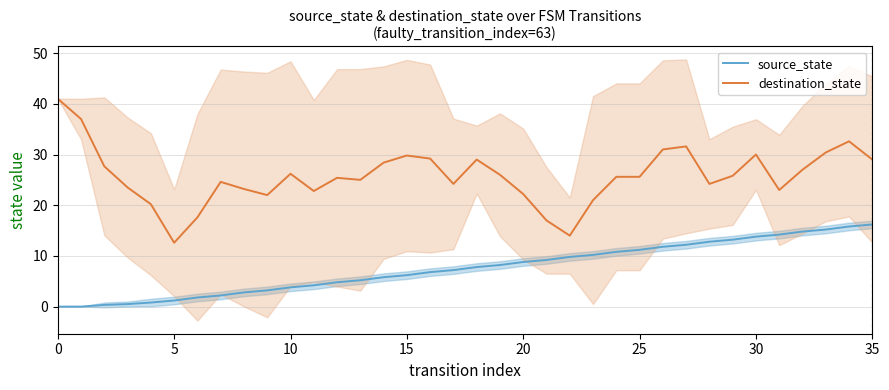

True or false: destination_state and source_state cross at least once.

False